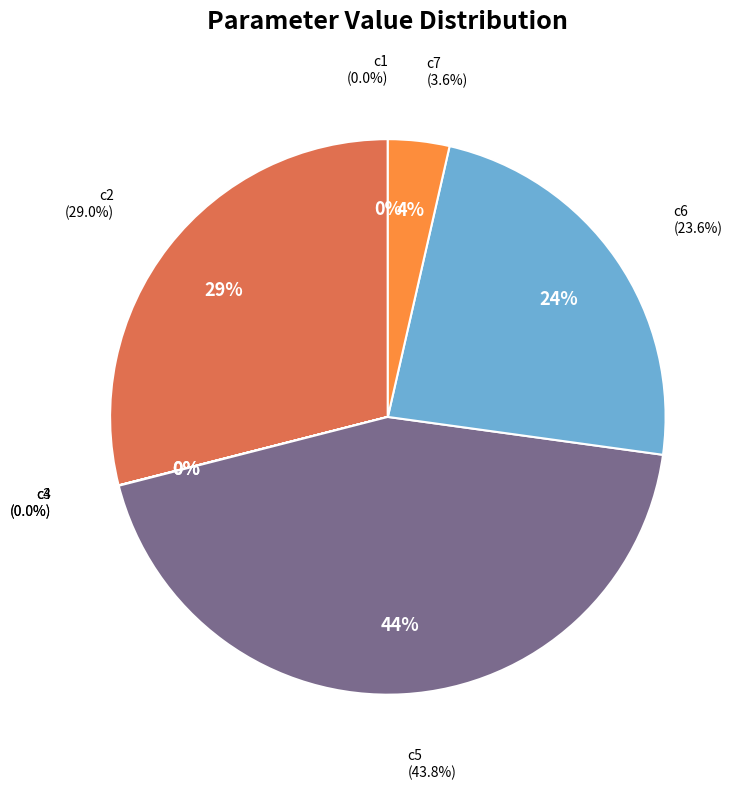

Count the number of slices in the pie.

7